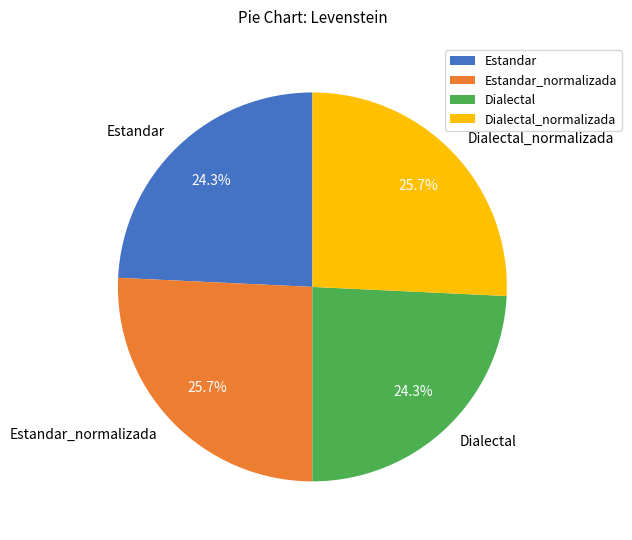

To the nearest percent, what percentage of the pie is Estandar?

24%